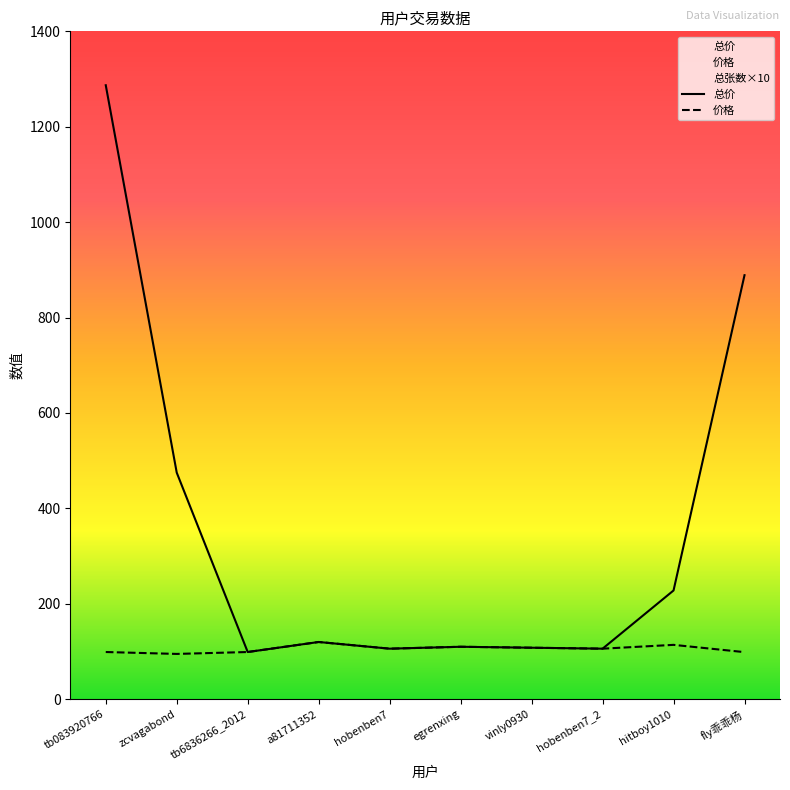

Does the chart have visible grid lines?

No